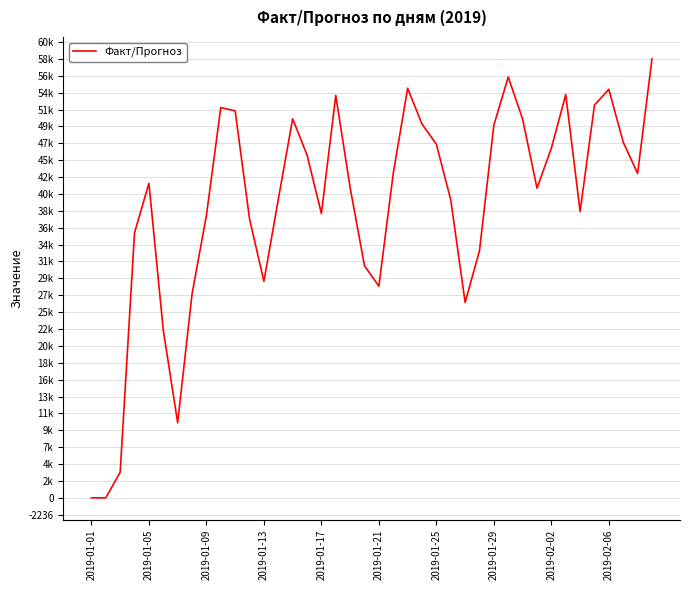

How many points are lower than both their immediate neighbors (excluding endpoints)?

8